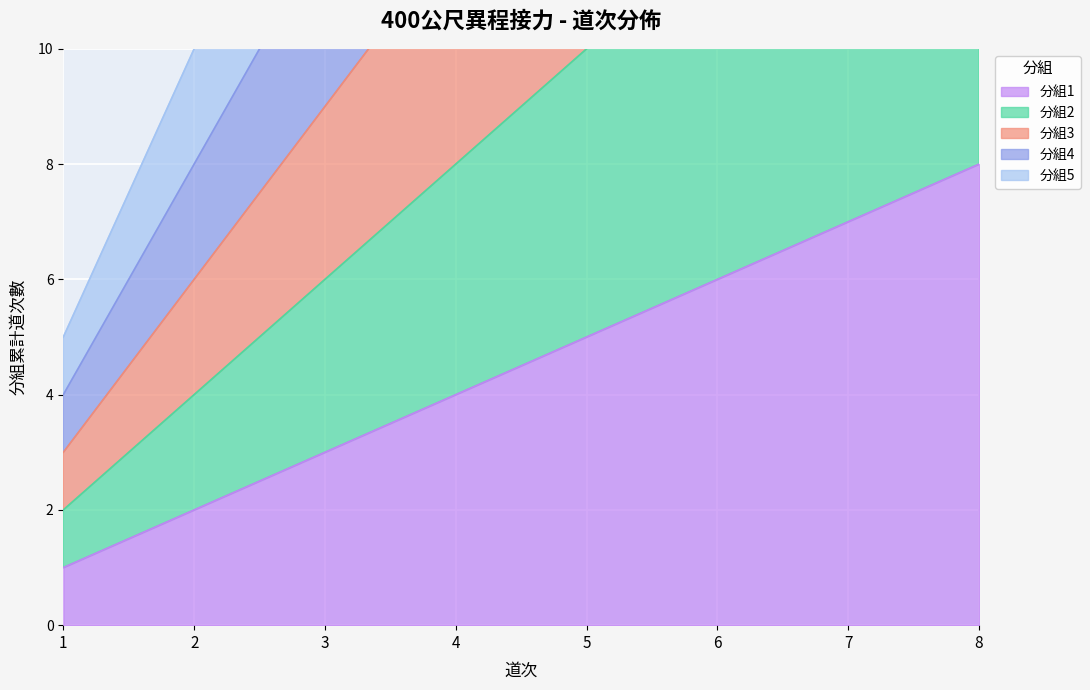

True or false: 分組2 and 分組3 intersect in this chart.

False